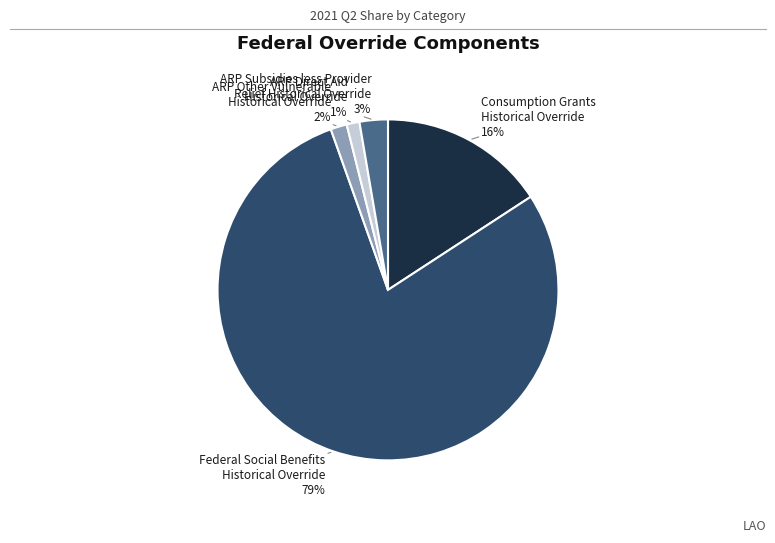

Is there any slice that represents more than half of the pie?

Yes